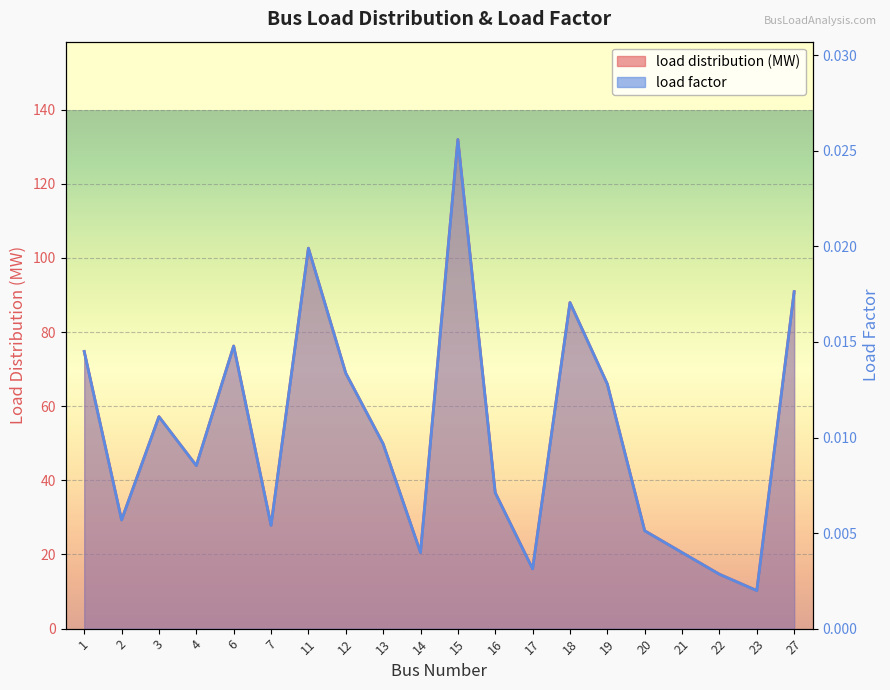

The value of load factor at 22 is 0.0. True or false?

True